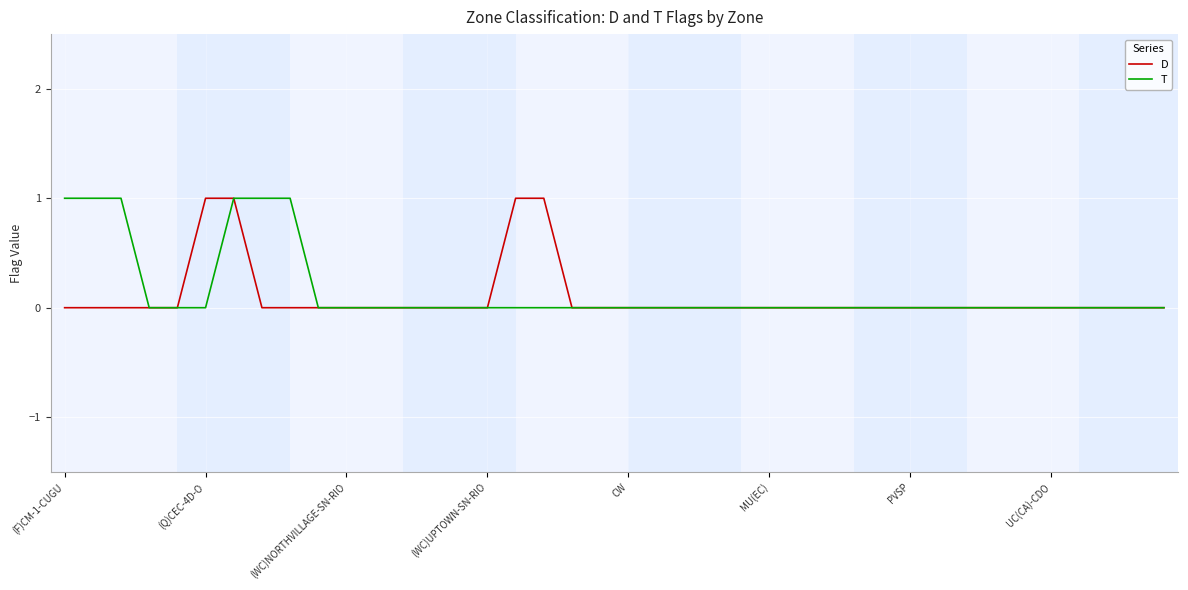

At how many categories does at least one series exceed 0?

9